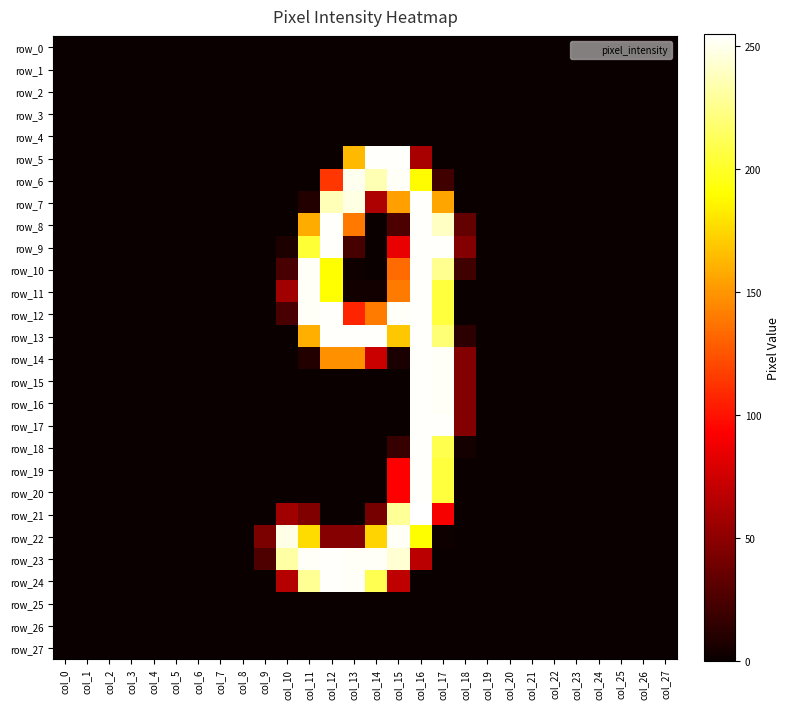

Count the number of data series in this chart.

28